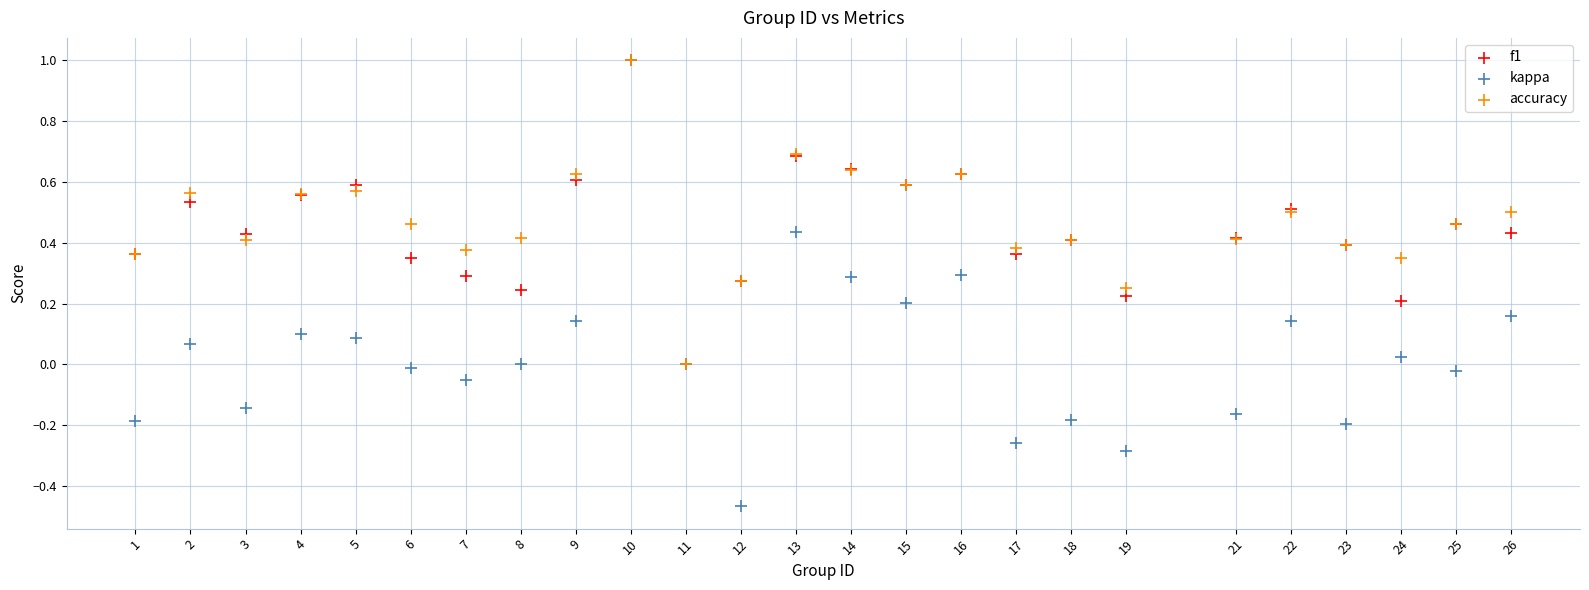

Which series reaches the minimum Y coordinate?

kappa